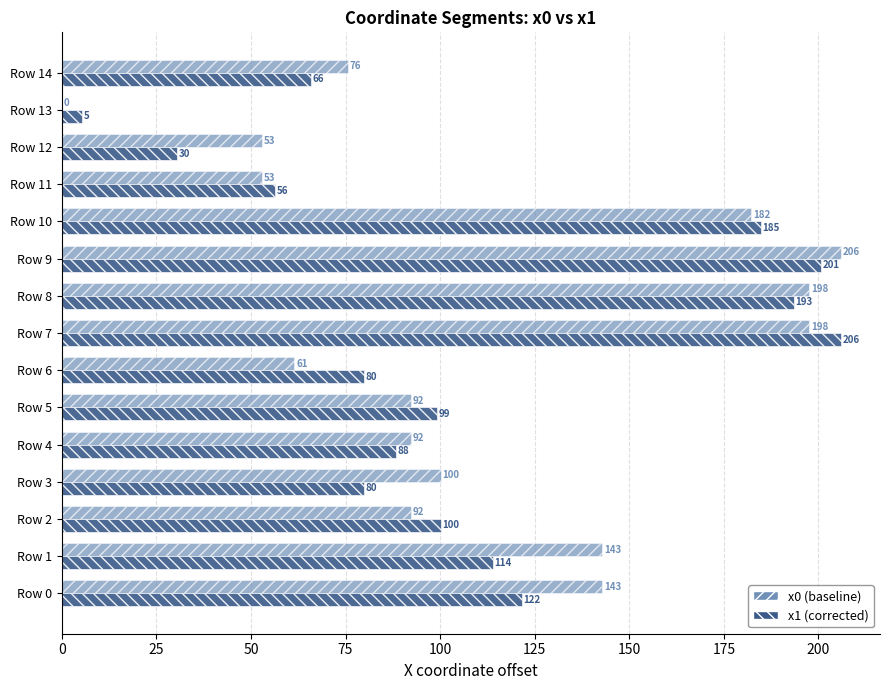

How many positive values does the x0 (baseline) series have?

14